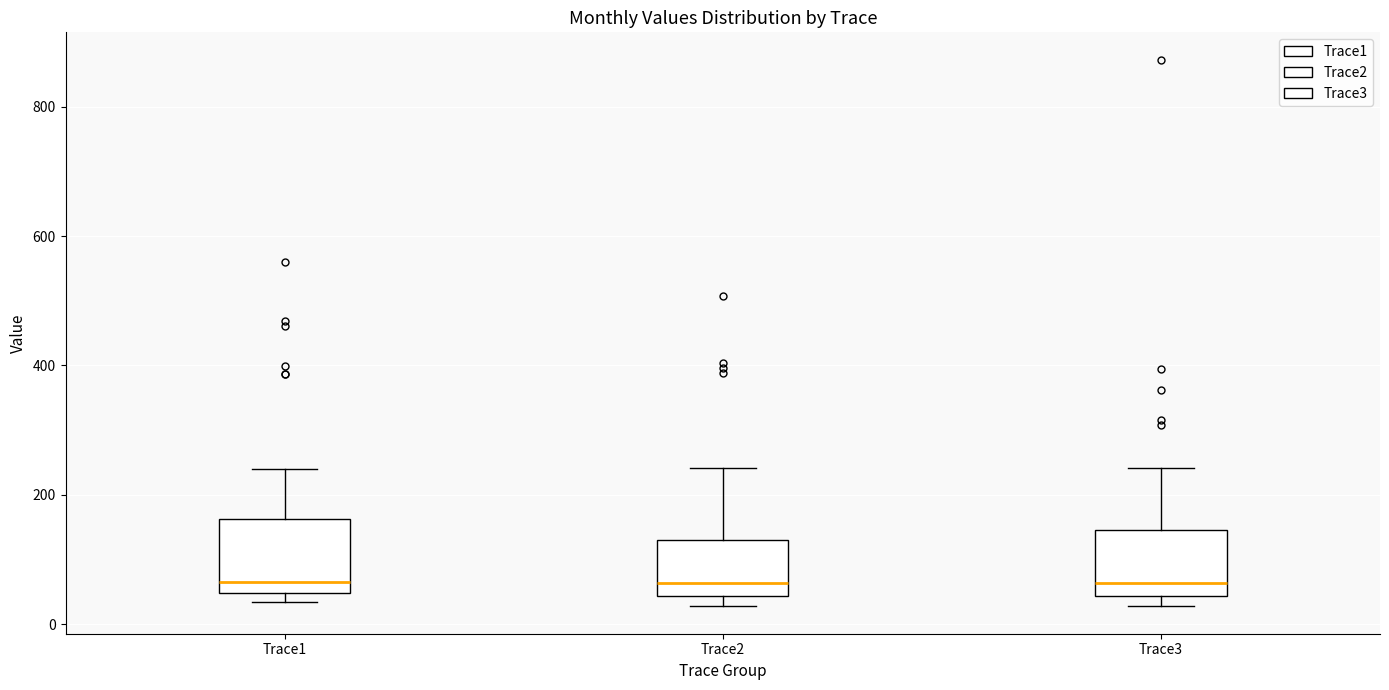

Reading left to right, transcribe this box plot: for each box, give where its median line is, the range the box spans, and where its two whiskers end, as read against the y-axis. The values are not printed on the chart, so give them approximately, as read against the axis.

Trace1: median 60, box 40 to 160, whiskers 40 (just below the box's lower edge) to 240
Trace2: median 60, box 40 to 140, whiskers 20 to 240
Trace3: median 60, box 40 to 140, whiskers 20 to 240